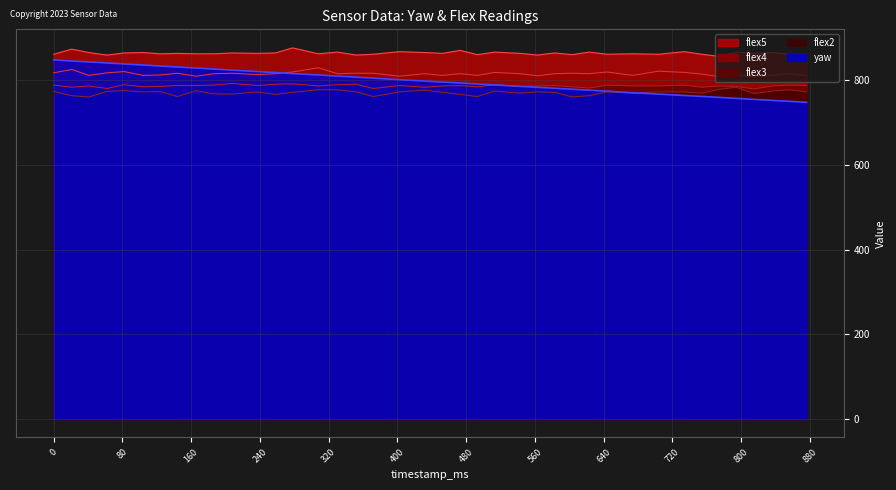

True or false: flex3 and yaw cross at least once.

True